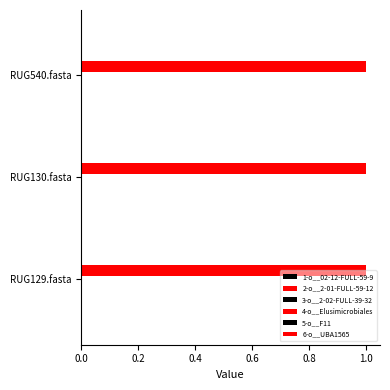

What are all the series names shown in the legend?

1-o__02-12-FULL-59-9, 2-o__2-01-FULL-59-12, 3-o__2-02-FULL-39-32, 4-o__Elusimicrobiales, 5-o__F11, 6-o__UBA1565